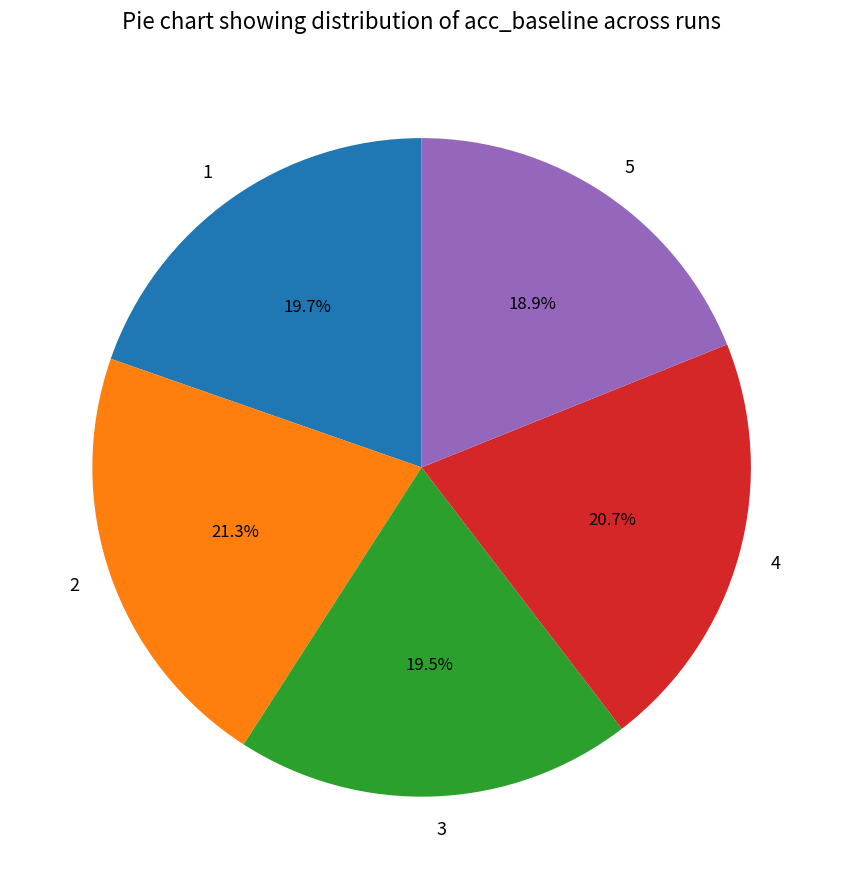

To the nearest percent, what portion does 1 represent?

20%